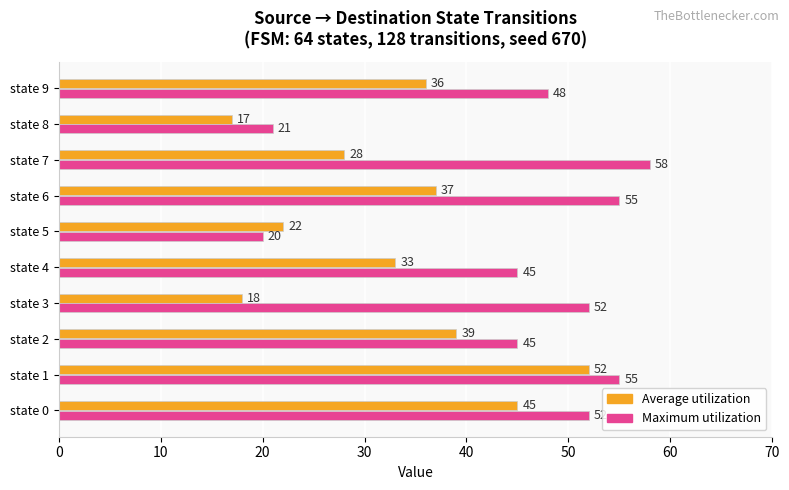

Which series has the largest total across all categories?

Maximum utilization